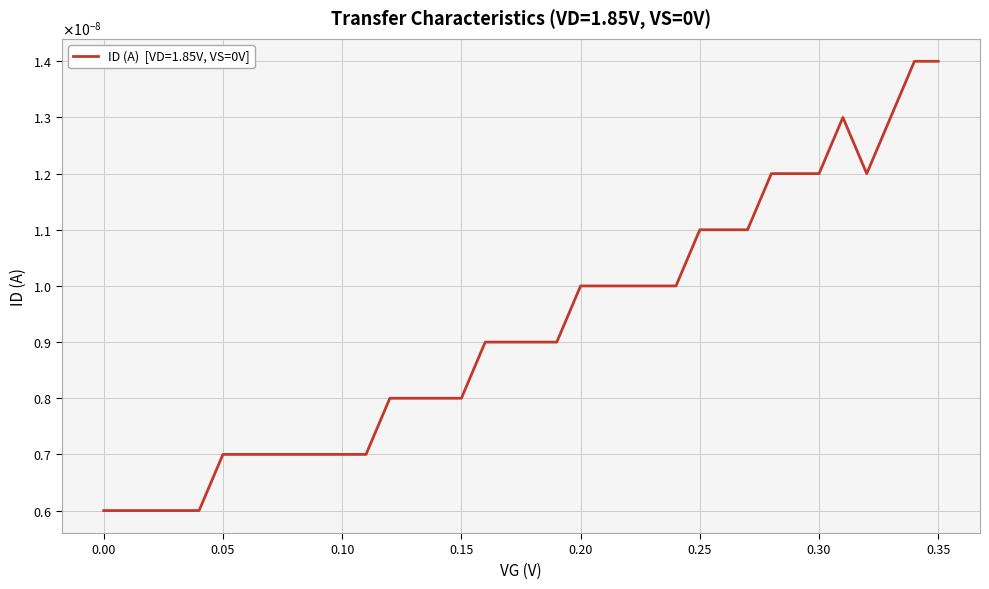

True or false: there are more than 1 points higher than both neighbors.

False